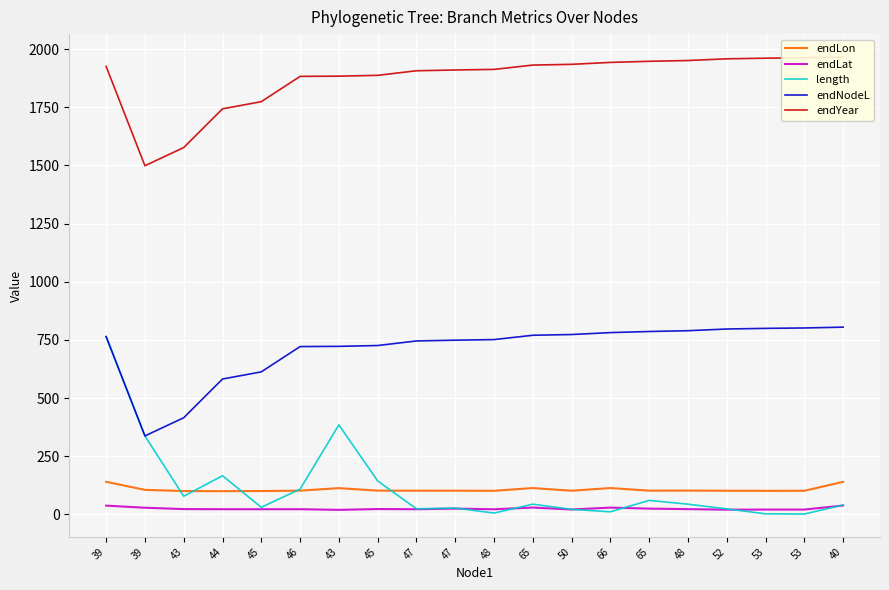

Is it true that endNodeL equals 464.5 at 66?

False